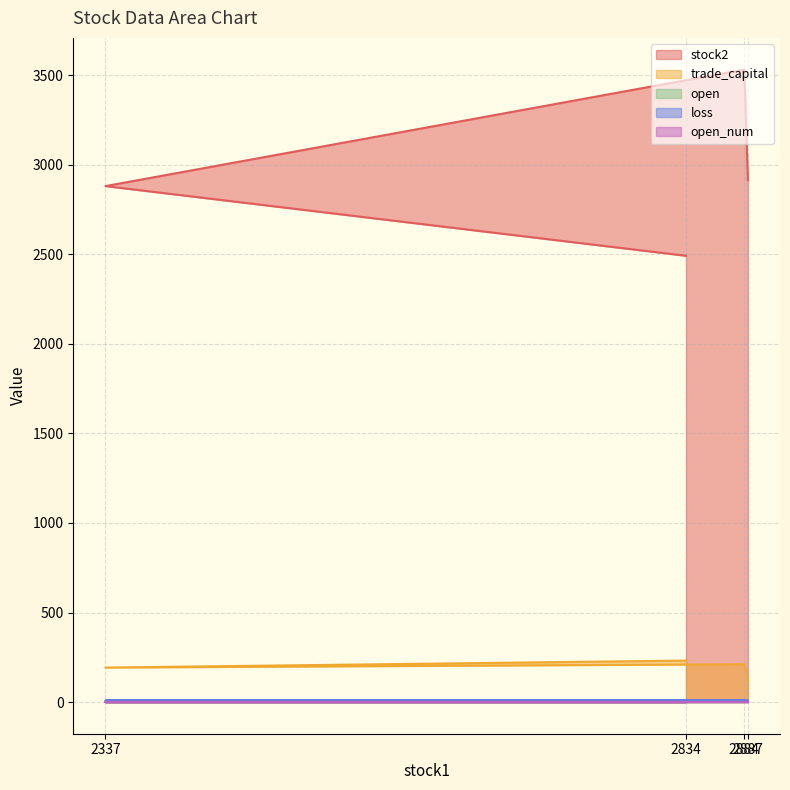

Which series has the largest range (max minus min)?

stock2